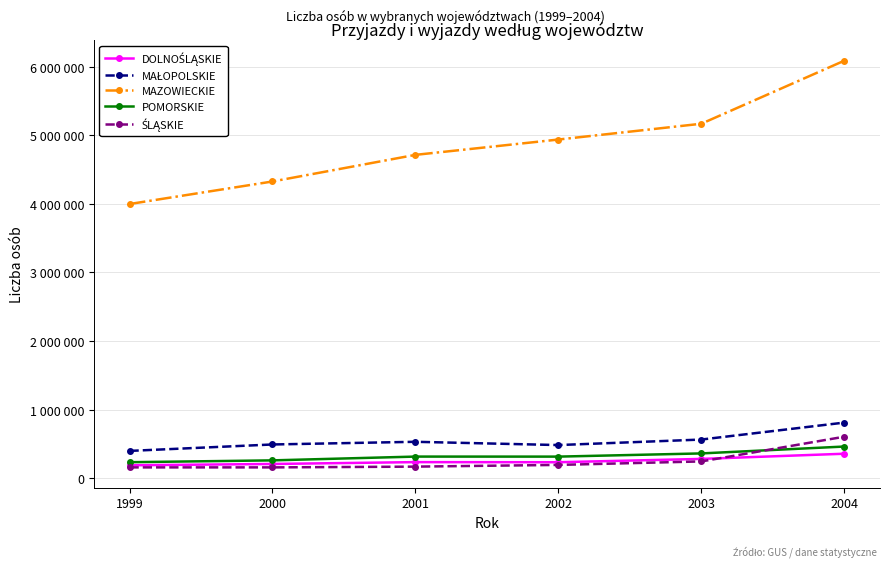

True or false: POMORSKIE and MAZOWIECKIE intersect in this chart.

False